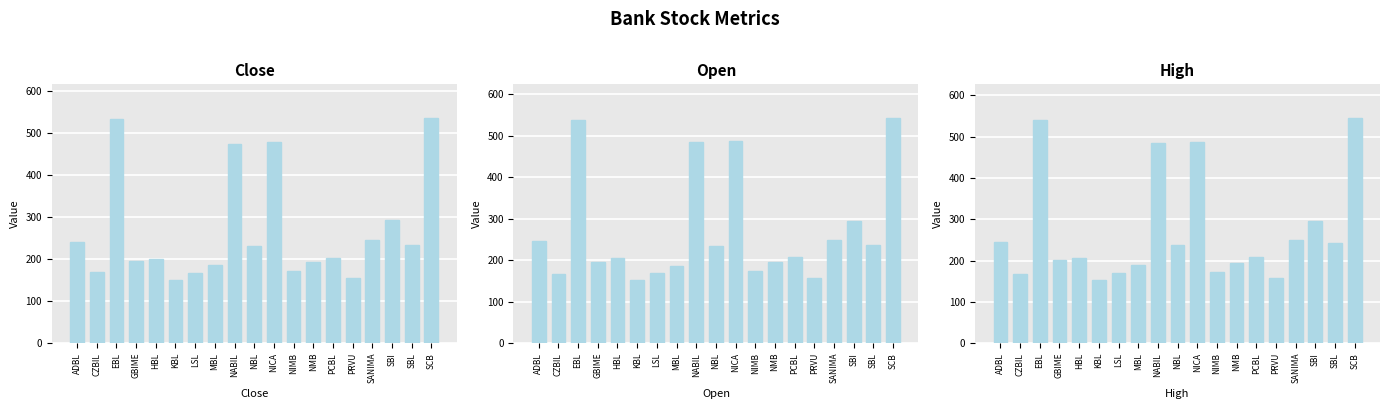

What are all the series names shown in the legend?

Close, Open, High